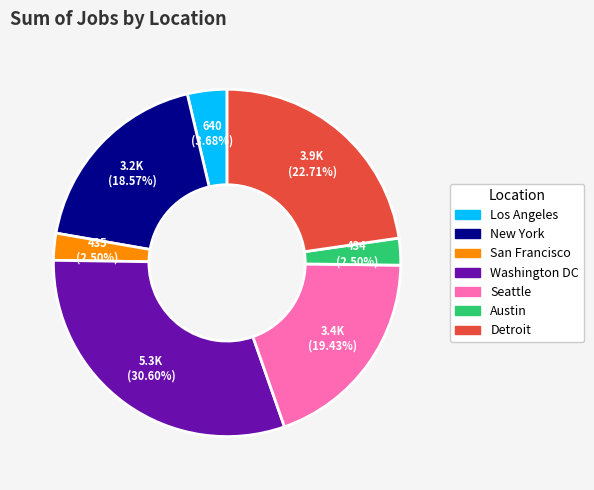

Which category has the biggest portion of the pie?

Washington DC